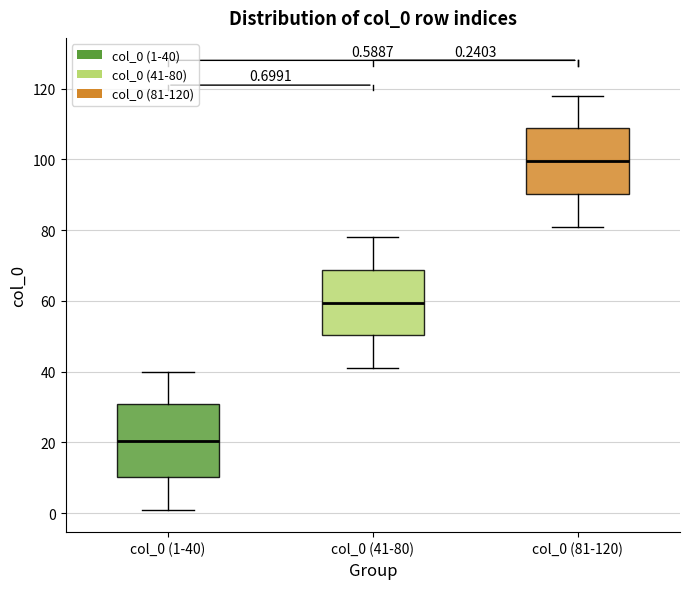

Which box has the lowest median line?

col_0 (1-40)